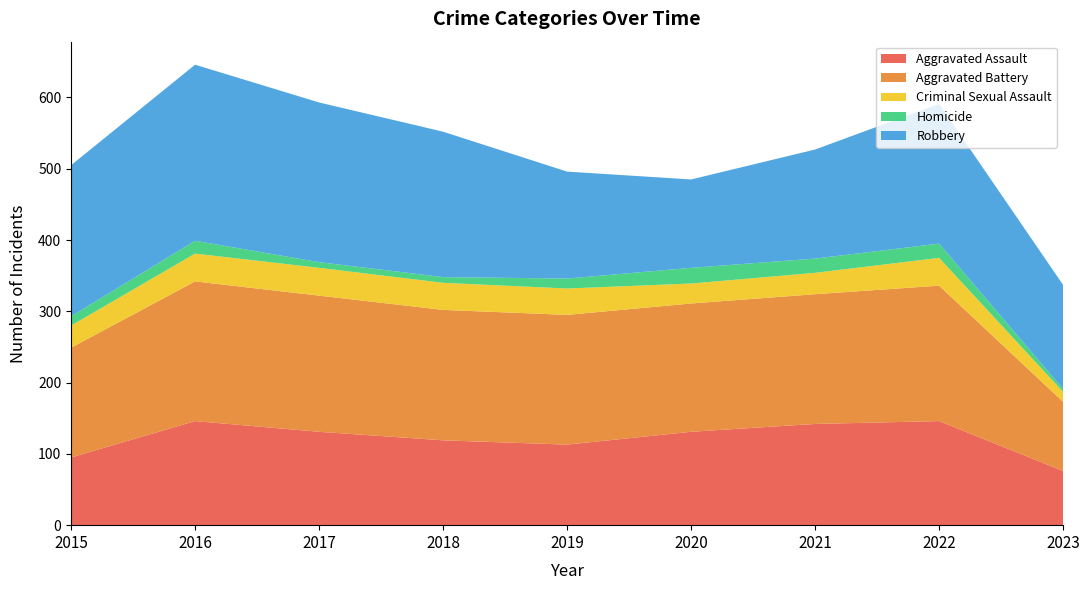

Reading left to right, list all the values displayed in this chart.

Aggravated Assault: 2015=95	2016=146	2017=131	2018=119	2019=113	2020=131	2021=142	2022=146	2023=76
Aggravated Battery: 2015=154	2016=196	2017=191	2018=183	2019=182	2020=180	2021=182	2022=190	2023=97
Criminal Sexual Assault: 2015=31	2016=39	2017=39	2018=38	2019=37	2020=28	2021=30	2022=39	2023=14
Homicide: 2015=13	2016=18	2017=8	2018=8	2019=14	2020=22	2021=20	2022=20	2023=4
Robbery: 2015=212	2016=247	2017=224	2018=204	2019=150	2020=124	2021=153	2022=196	2023=146